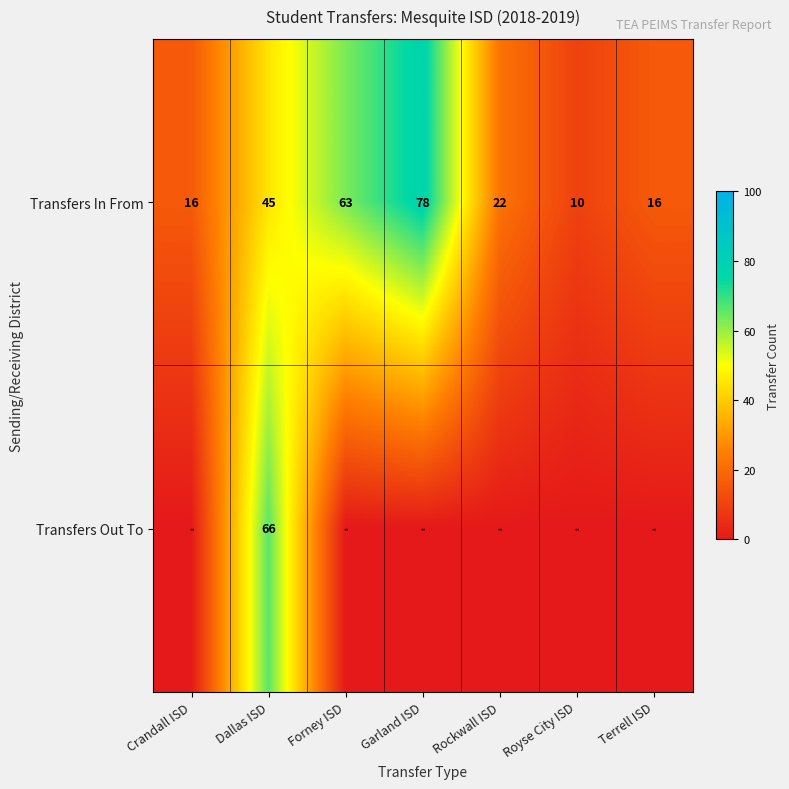

Which category has the highest value across all series?

Garland ISD